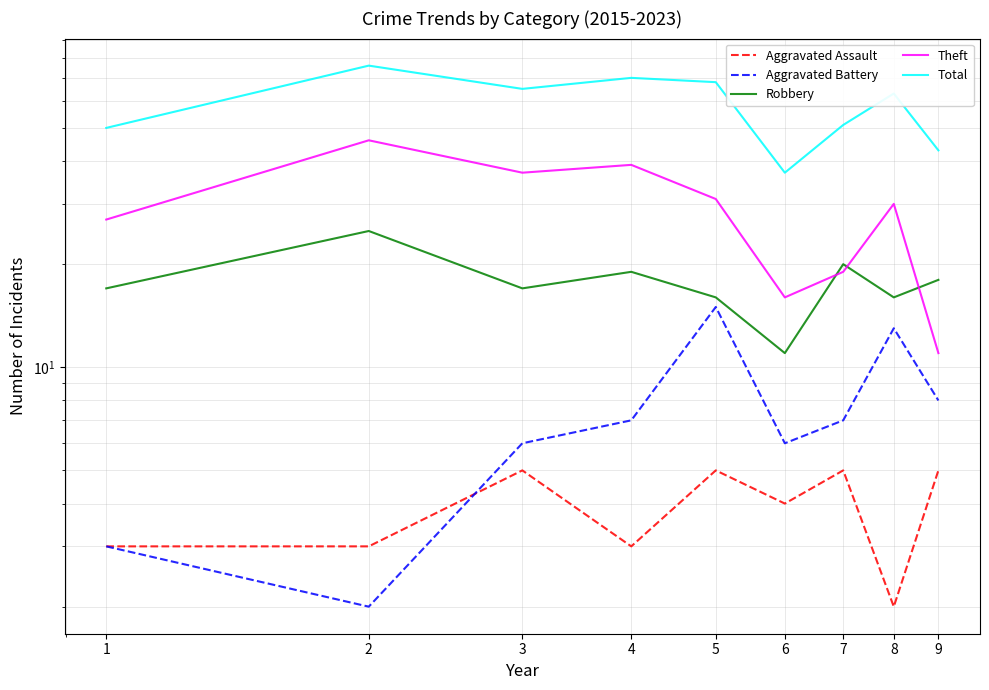

At which category does the chart reach its peak across all series?

2